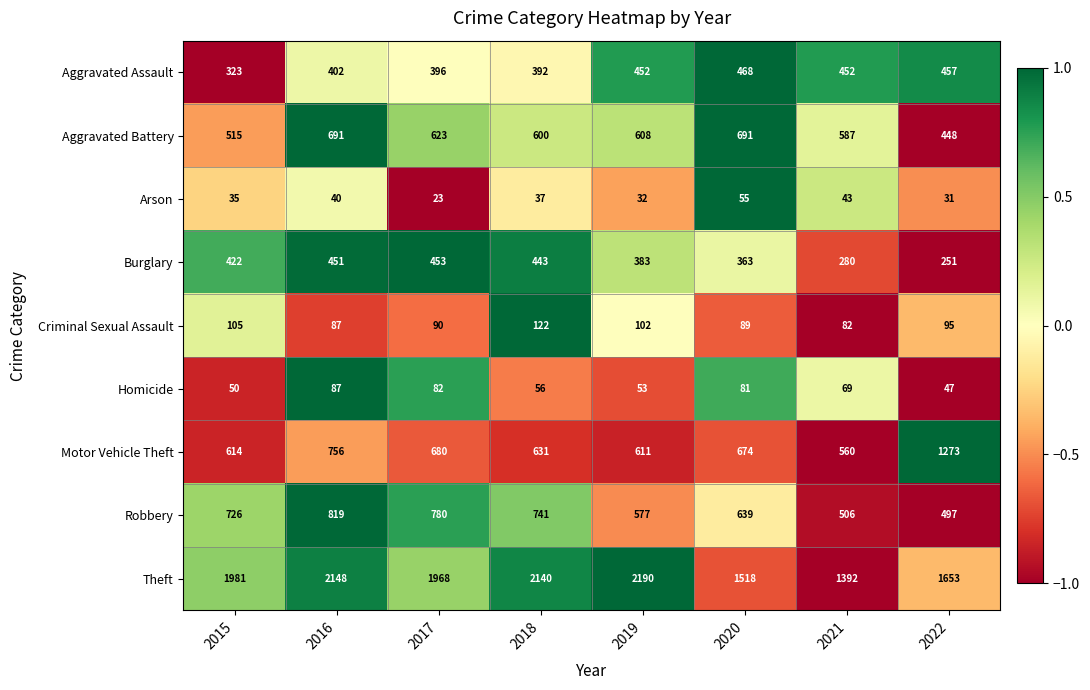

How many data points in Theft are less than 1981?

4